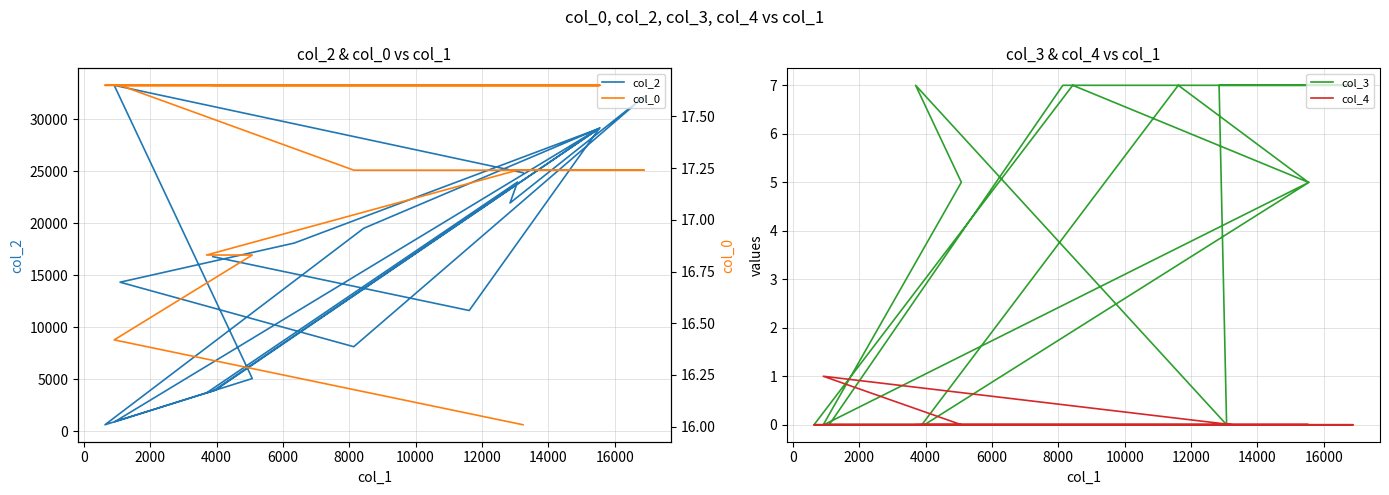

Which series has the widest spread of values?

col_2